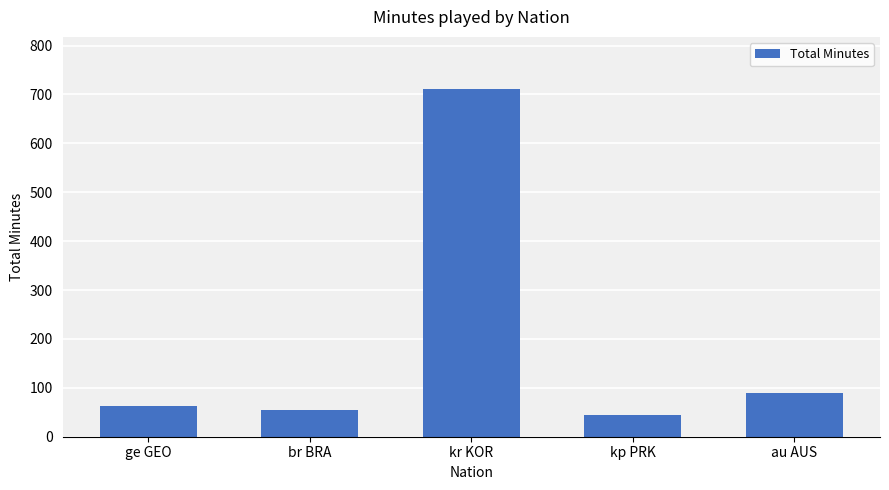

Does the chart contain stacked bars?

No